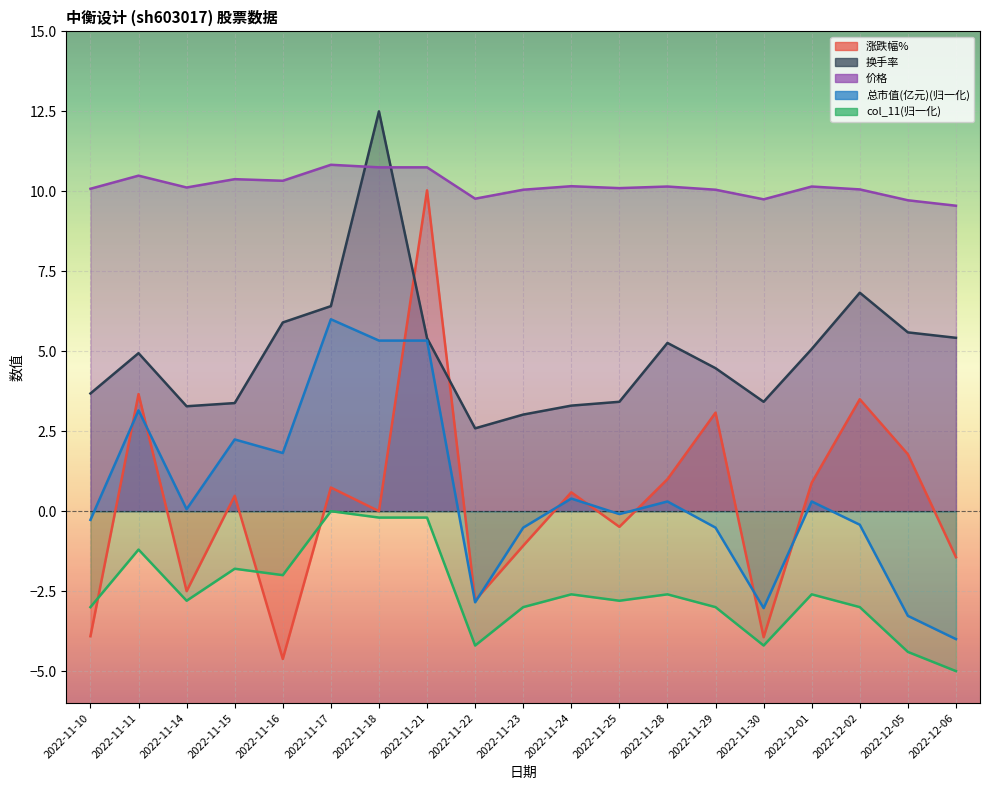

Reading left to right, transcribe all the data shown in this chart.

涨跌幅%: -3.9	3.7	-2.5	0.5	-4.6	0.7	0.0	10.0	-2.8	-1.1	0.6	-0.5	1.0	3.1	-3.9	0.9	3.5	1.8	-1.4
换手率: 3.7	4.9	3.3	3.4	5.9	6.4	12.5	5.4	2.6	3.0	3.3	3.4	5.3	4.5	3.4	5.1	6.8	5.6	5.4
价格: 10.1	10.5	10.1	10.4	10.3	10.8	10.8	10.8	9.8	10.1	10.2	10.1	10.2	10.1	9.8	10.2	10.1	9.7	9.6
总市值(亿元): -0.3	3.2	0.1	2.2	1.8	6.0	5.3	5.3	-2.8	-0.5	0.4	-0.1	0.3	-0.5	-3.0	0.3	-0.4	-3.3	-4.0
col_11: -3.0	-1.2	-2.8	-1.8	-2.0	0.0	-0.2	-0.2	-4.2	-3.0	-2.6	-2.8	-2.6	-3.0	-4.2	-2.6	-3.0	-4.4	-5.0